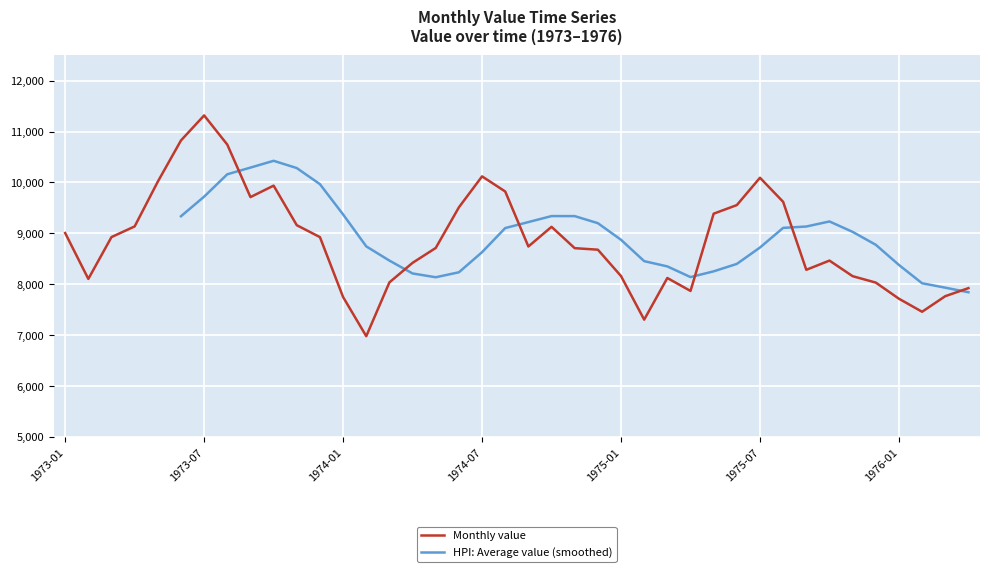

Which has a higher value, 1973-10 or 1974-05?

1973-10